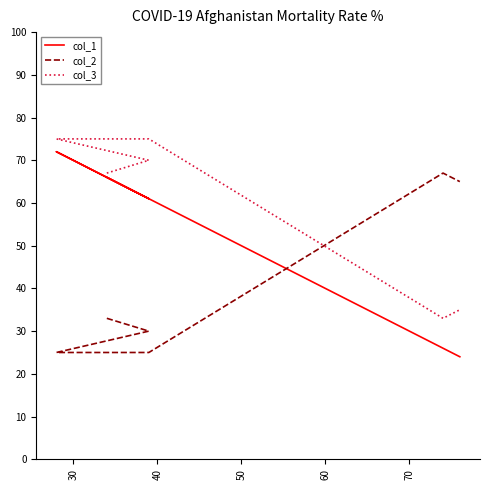

What is the sum of all col_1 values?

310